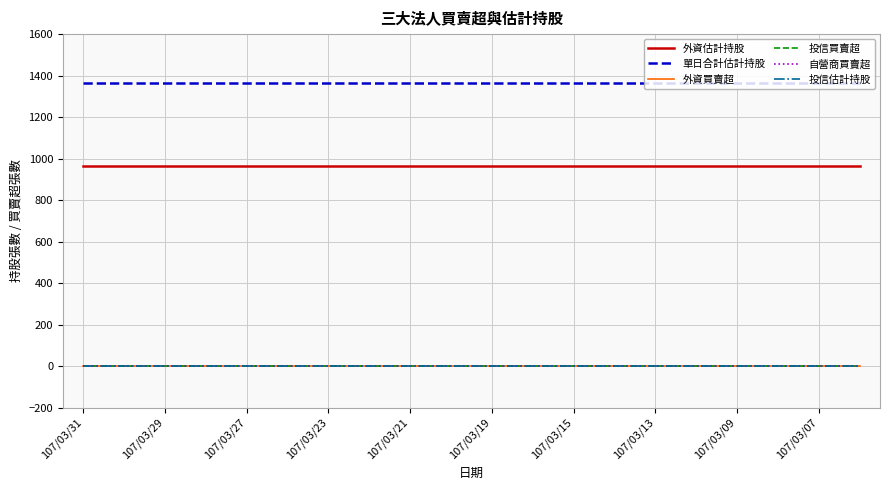

Which series has the widest spread of values?

外資估計持股